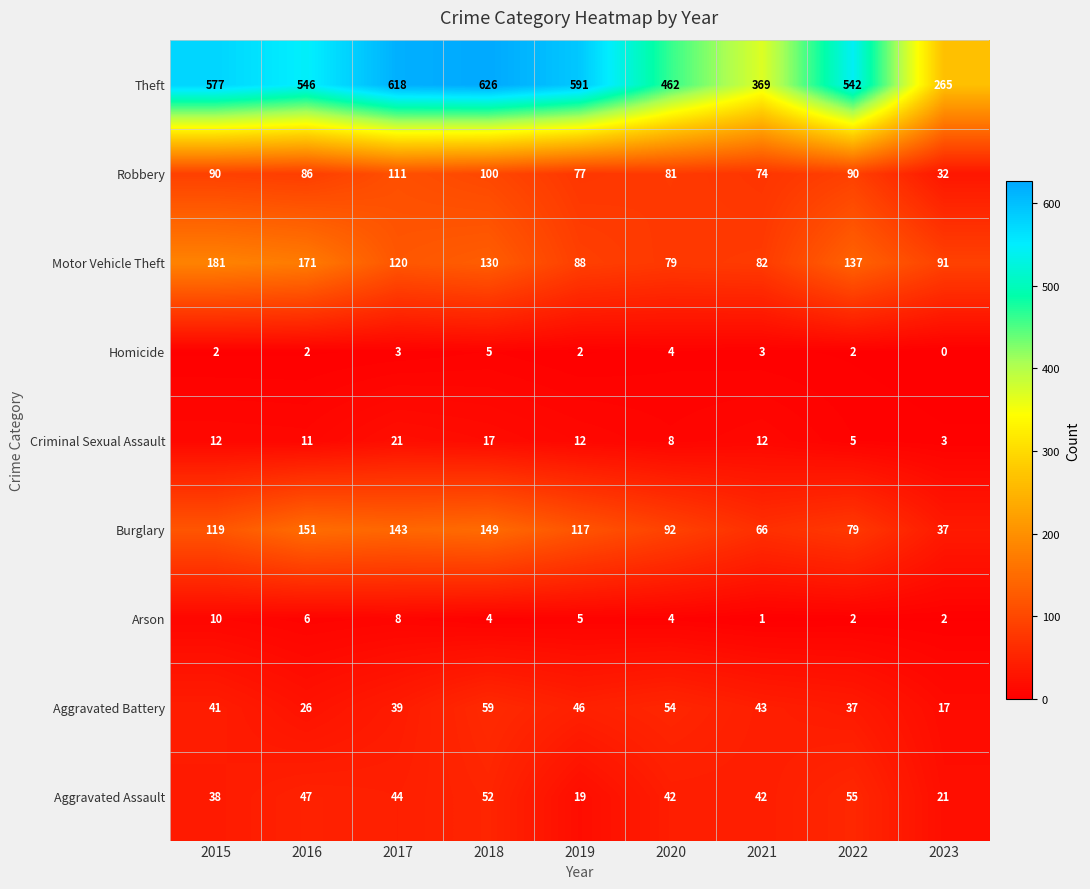

Between 2015 and 2020, which series saw the biggest shift?

Theft